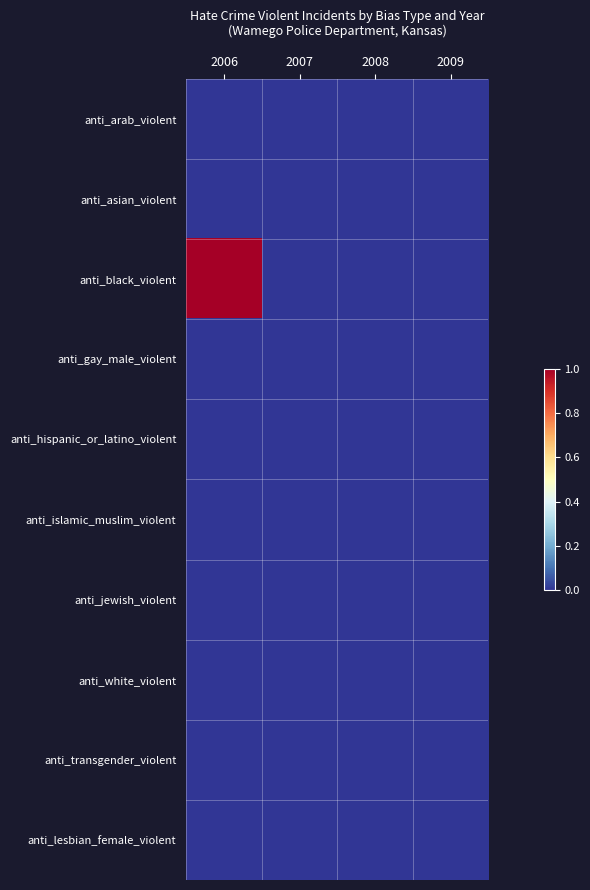

Reading left to right, list all the values displayed in this chart.

anti_arab_violent: 2006=0	2007=0	2008=0	2009=0
anti_asian_violent: 2006=0	2007=0	2008=0	2009=0
anti_black_violent: 2006=1	2007=0	2008=0	2009=0
anti_gay_male_violent: 2006=0	2007=0	2008=0	2009=0
anti_hispanic_or_latino_violent: 2006=0	2007=0	2008=0	2009=0
anti_islamic_muslim_violent: 2006=0	2007=0	2008=0	2009=0
anti_jewish_violent: 2006=0	2007=0	2008=0	2009=0
anti_white_violent: 2006=0	2007=0	2008=0	2009=0
anti_transgender_violent: 2006=0	2007=0	2008=0	2009=0
anti_lesbian_female_violent: 2006=0	2007=0	2008=0	2009=0